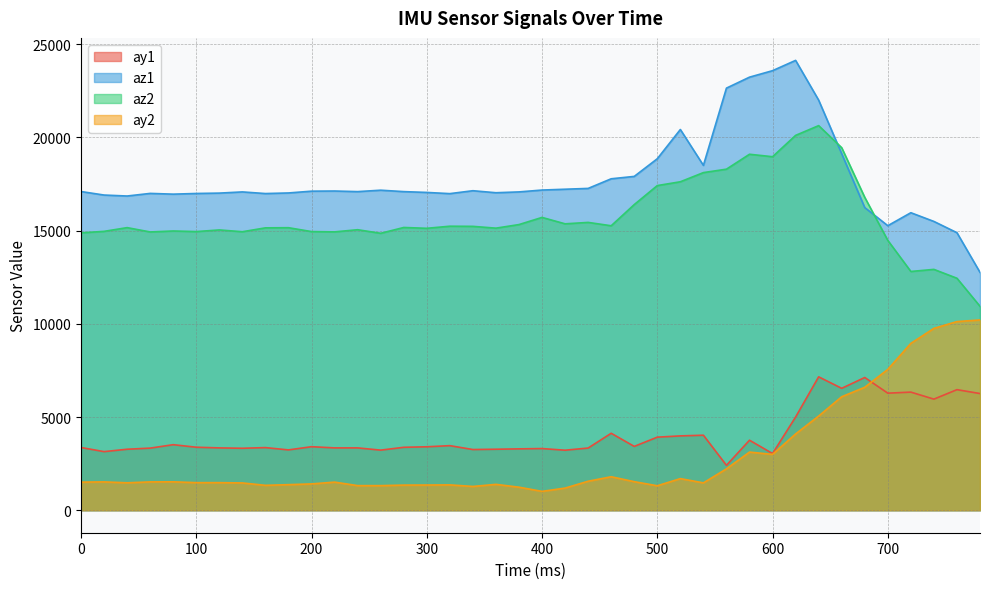

True or false: az1 and ay1 cross at least once.

False